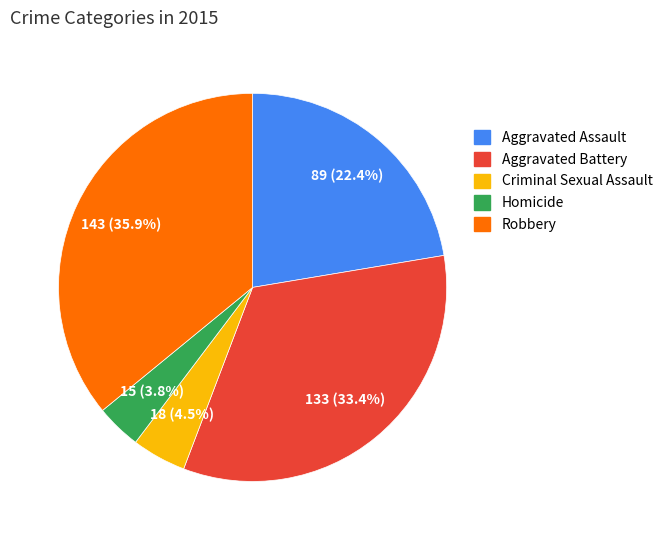

How many slices are in this pie chart?

5